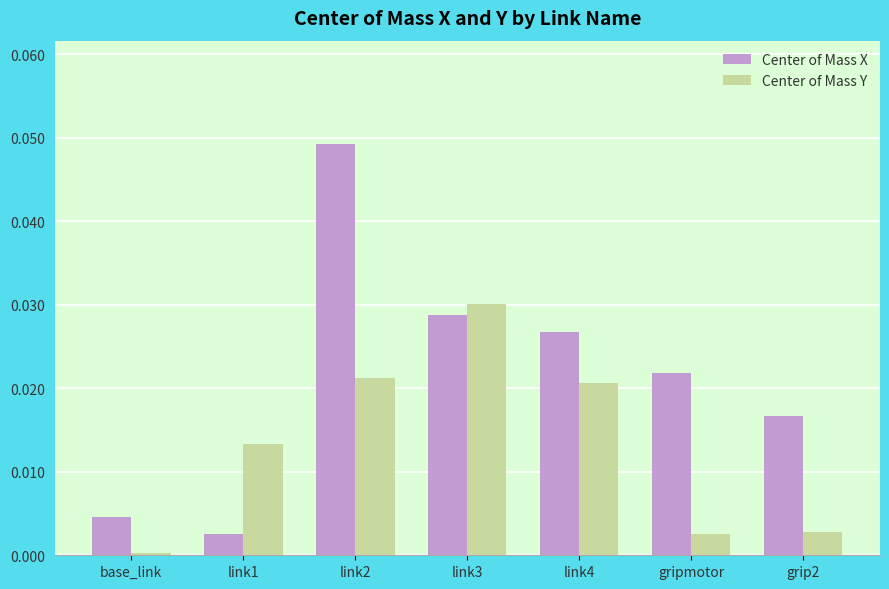

Rank the series at gripmotor from lowest to highest value.

Center of Mass Y, Center of Mass X